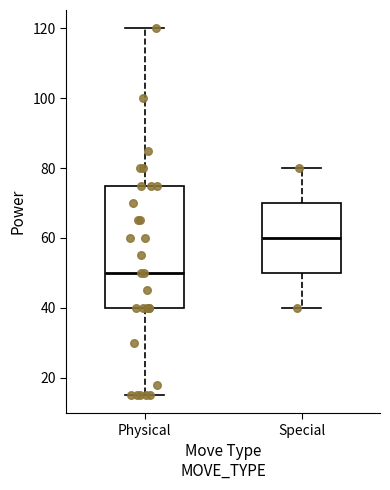

Reading left to right, read every box against the y-axis: the position of its median line, the range the box covers, and the ends of its whiskers. The values are not printed on the chart, so give them approximately, as read against the axis.

Physical: median 50, box 40 to 76, whiskers 16 to 120
Special: median 60, box 50 to 70, whiskers 40 to 80